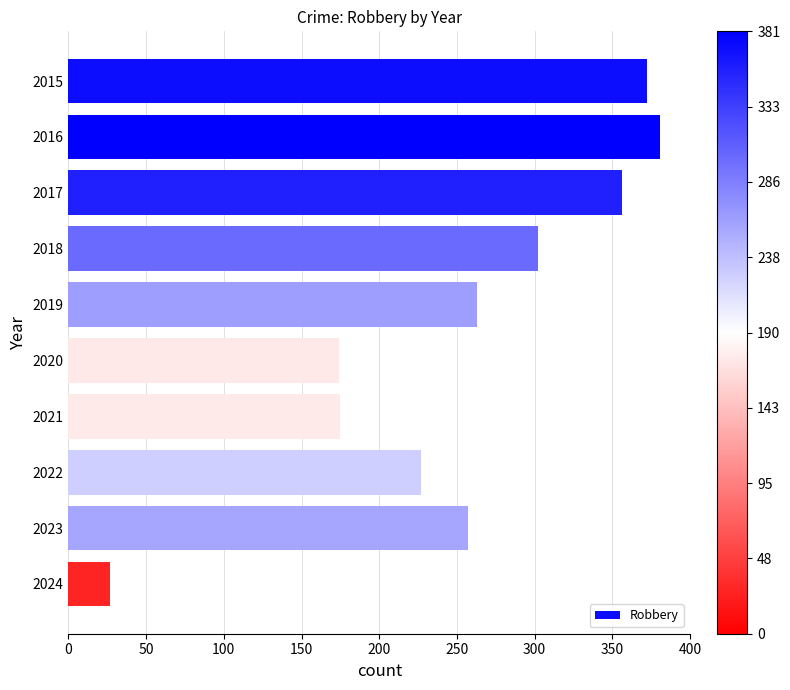

Is it true that the value at 2015 is 372?

True